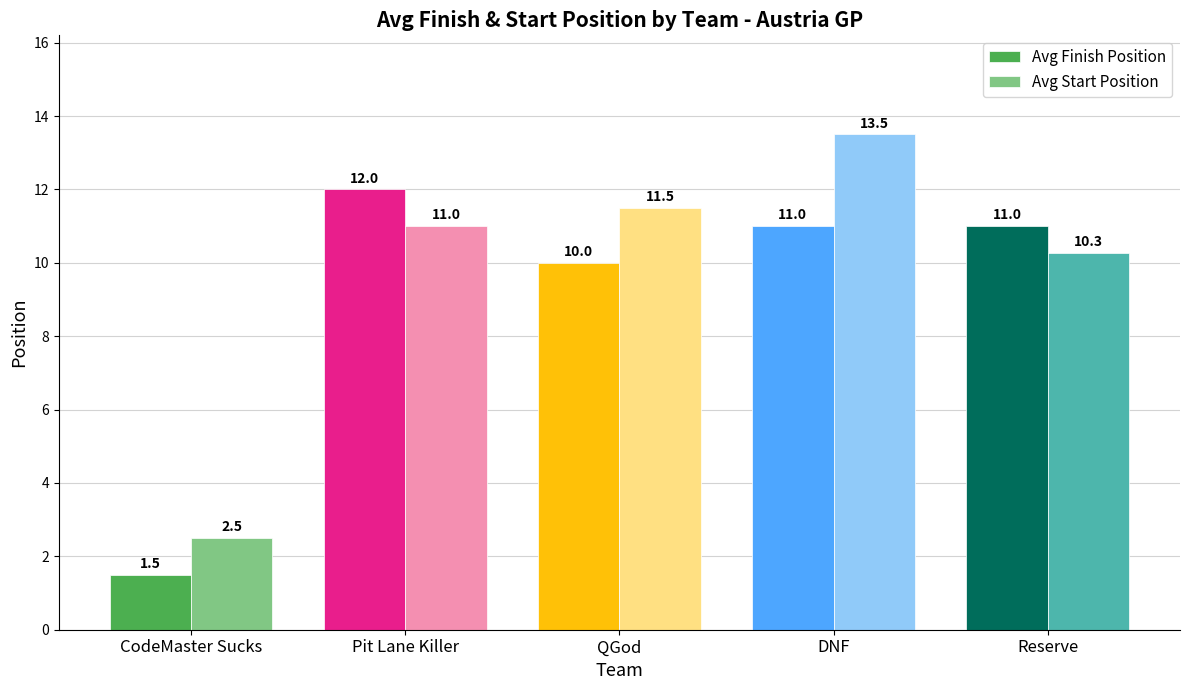

Rank the series by their average value, from lowest to highest.

Avg Finish Position, Avg Start Position